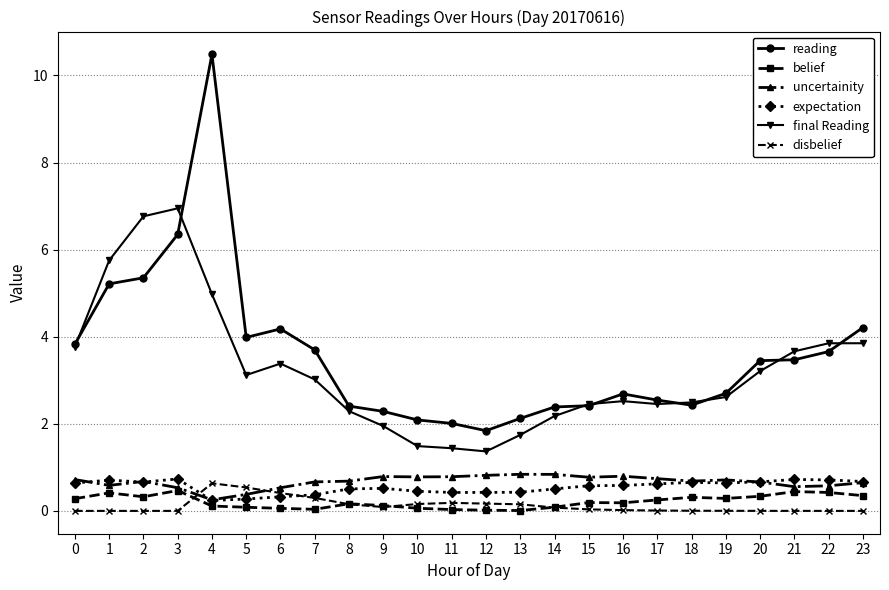

At how many categories does at least one series exceed 10?

1